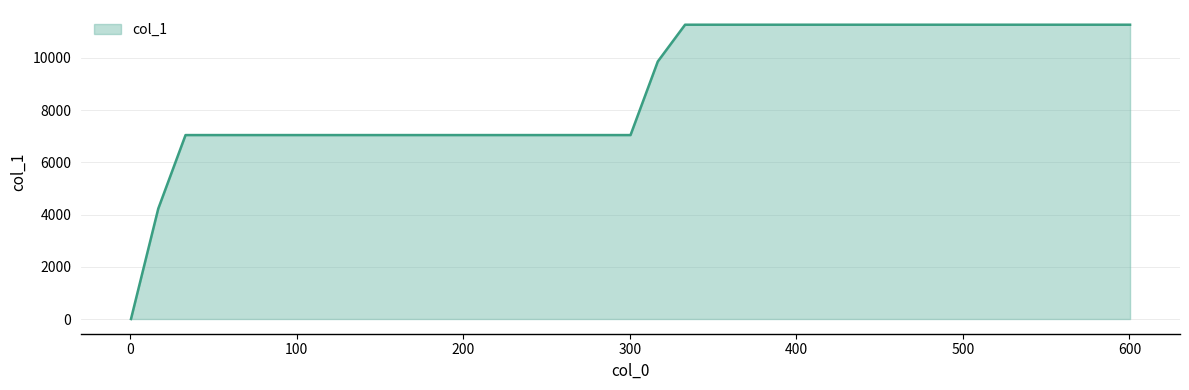

Reading left to right, extract all data points from this chart.

0.38048937540244687=0.0	16.764489375402448=4228.5	16.764489375402448=4228.5	33.14848937540245=7046.8	33.14848937540245=7046.8	300.3804893754024=7046.8	316.76448937540243=9865.3	316.76448937540243=9865.3	333.1484893754024=11274.7	333.1484893754024=11274.7	600.3804893754025=11274.7